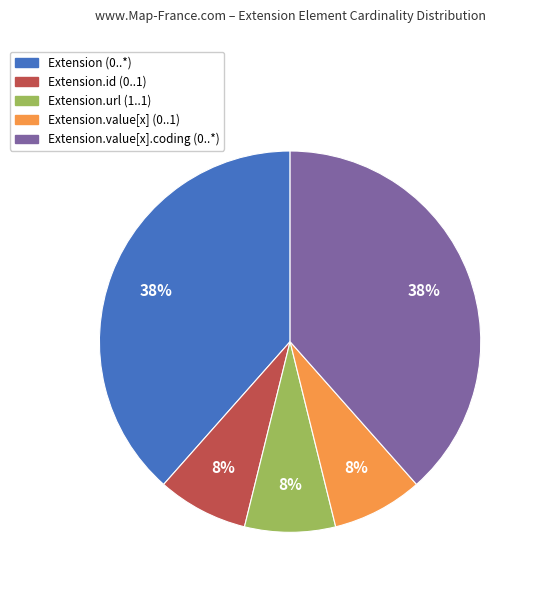

To the nearest percent, what is the average slice percentage?

20%